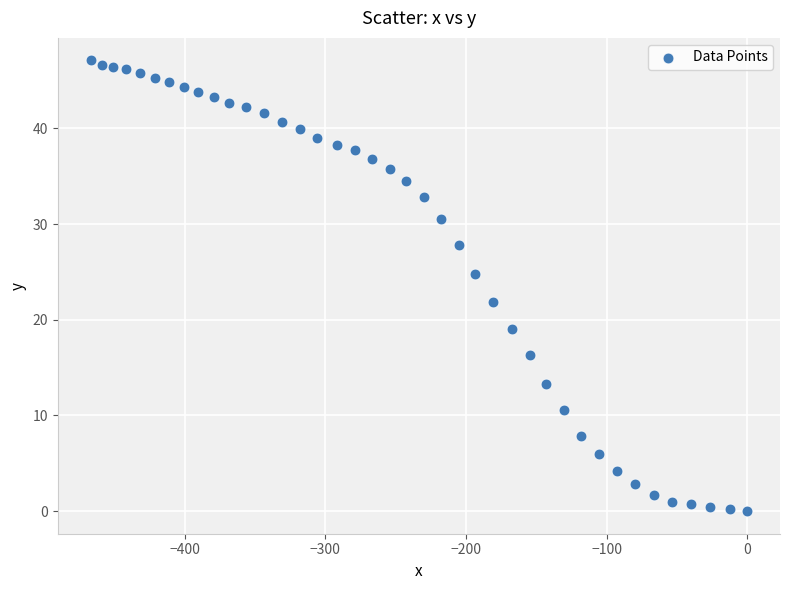

What is the range of Y values (max minus min)?

47.1